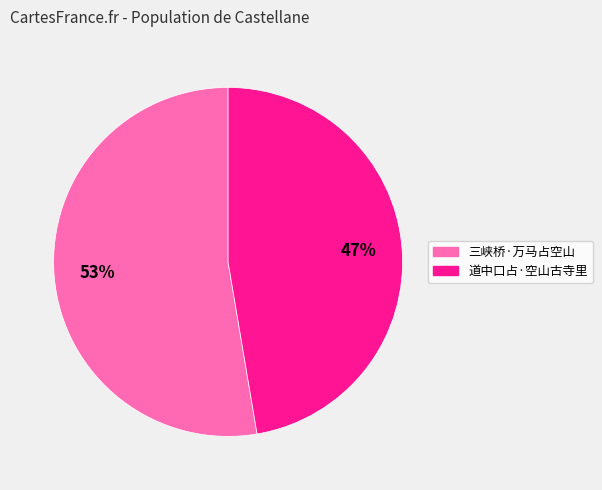

To the nearest percent, what is the average slice percentage?

50%